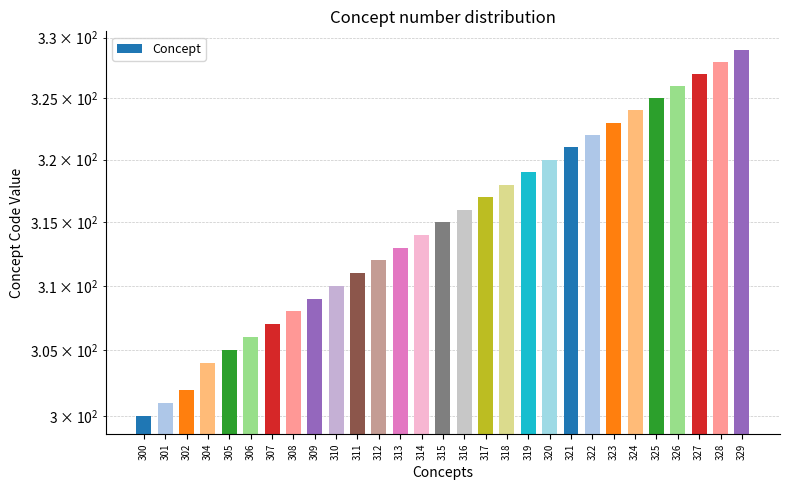

Are the bars horizontal?

No